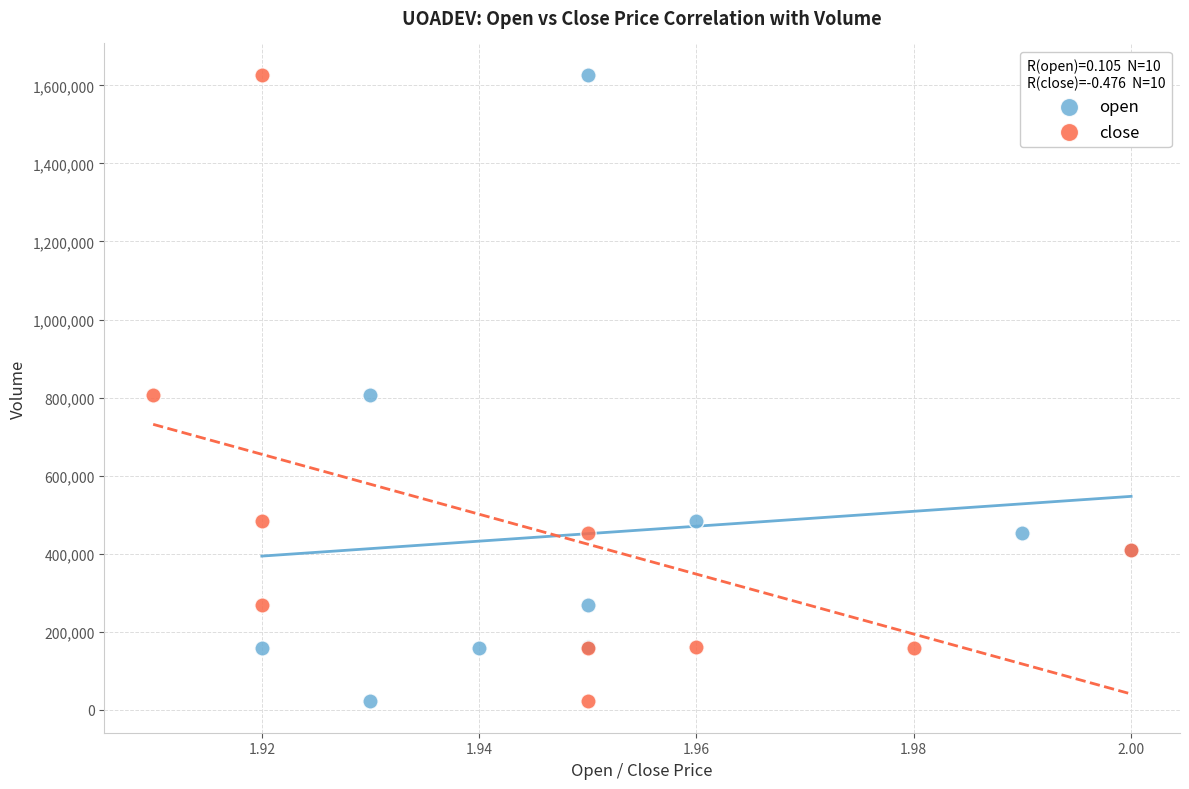

What are all the series names shown in the legend?

open, close